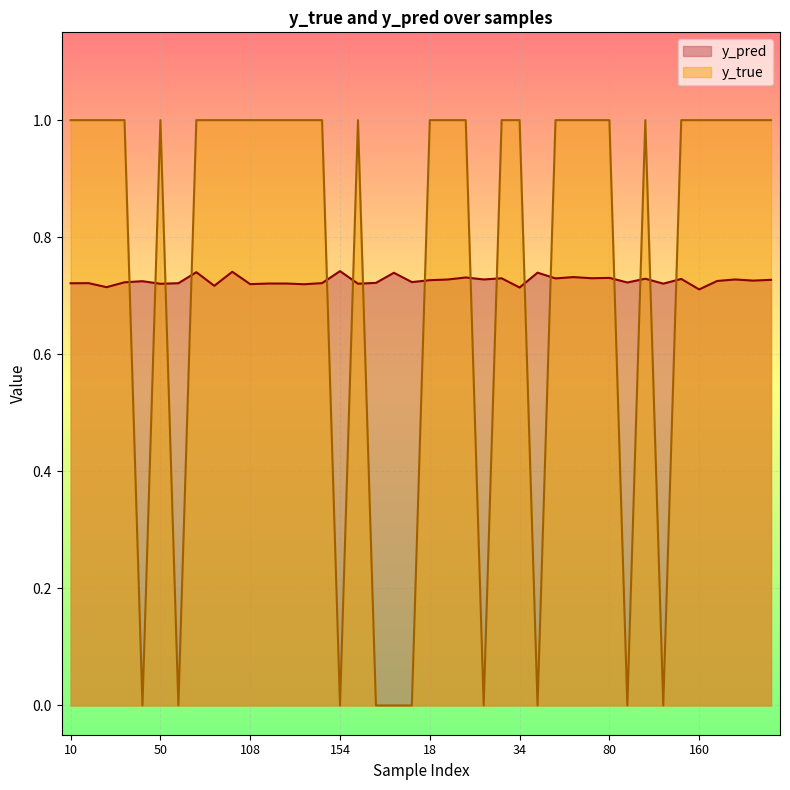

The y_true series shows 1.0 at 160. True or false?

True